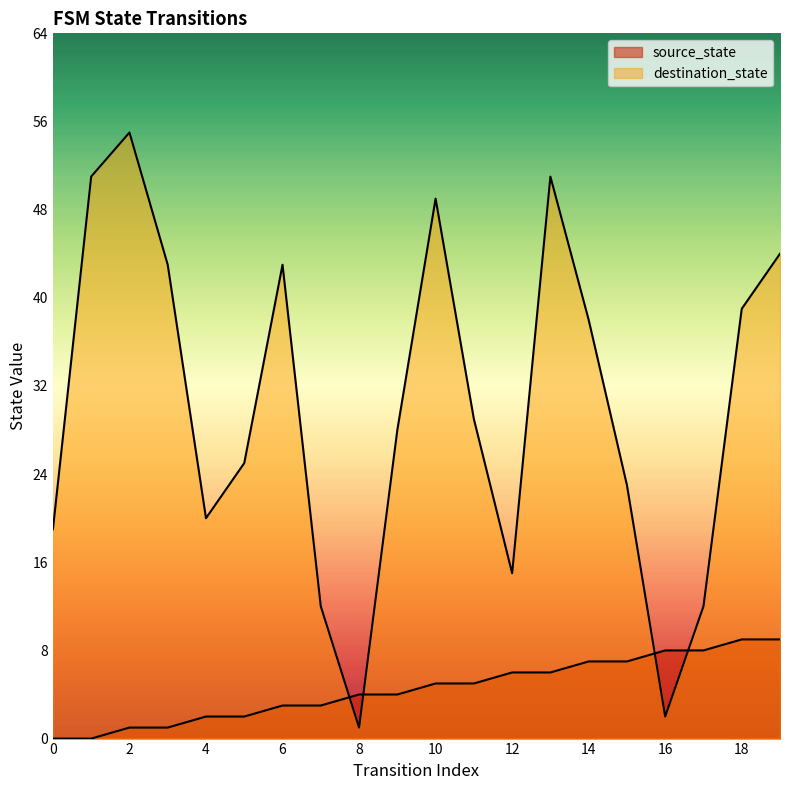

What is the value of the destination_state point at the 18th from the left?

12